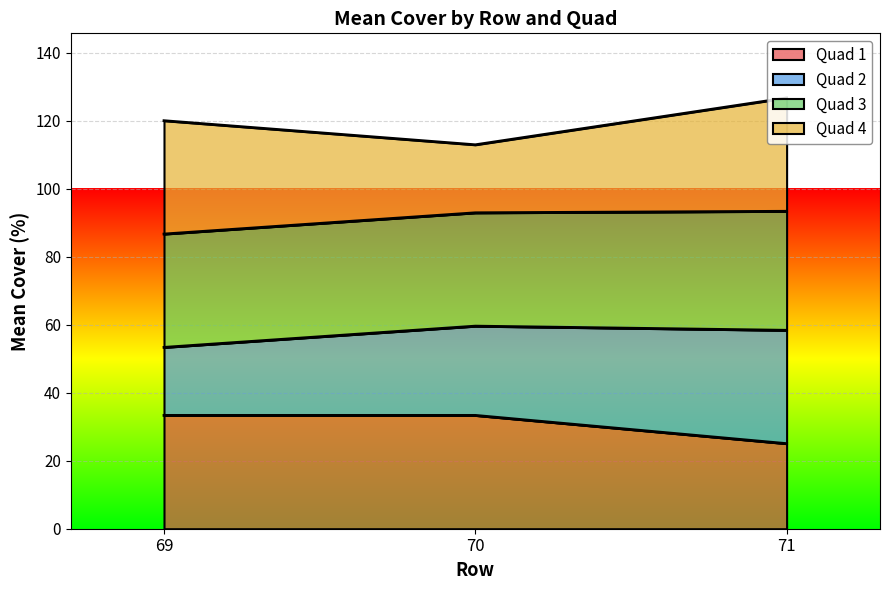

What is the label of the 3rd point from the left?

71